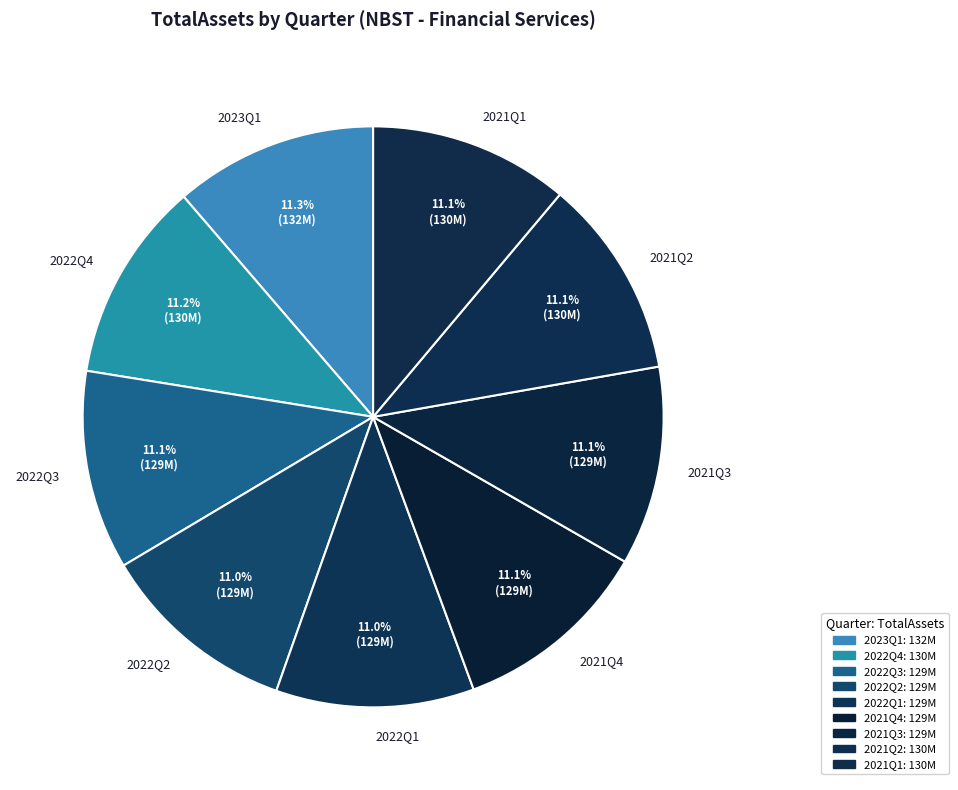

What is the ratio of the value at 2022Q1 to the value at 2021Q1?

1.0